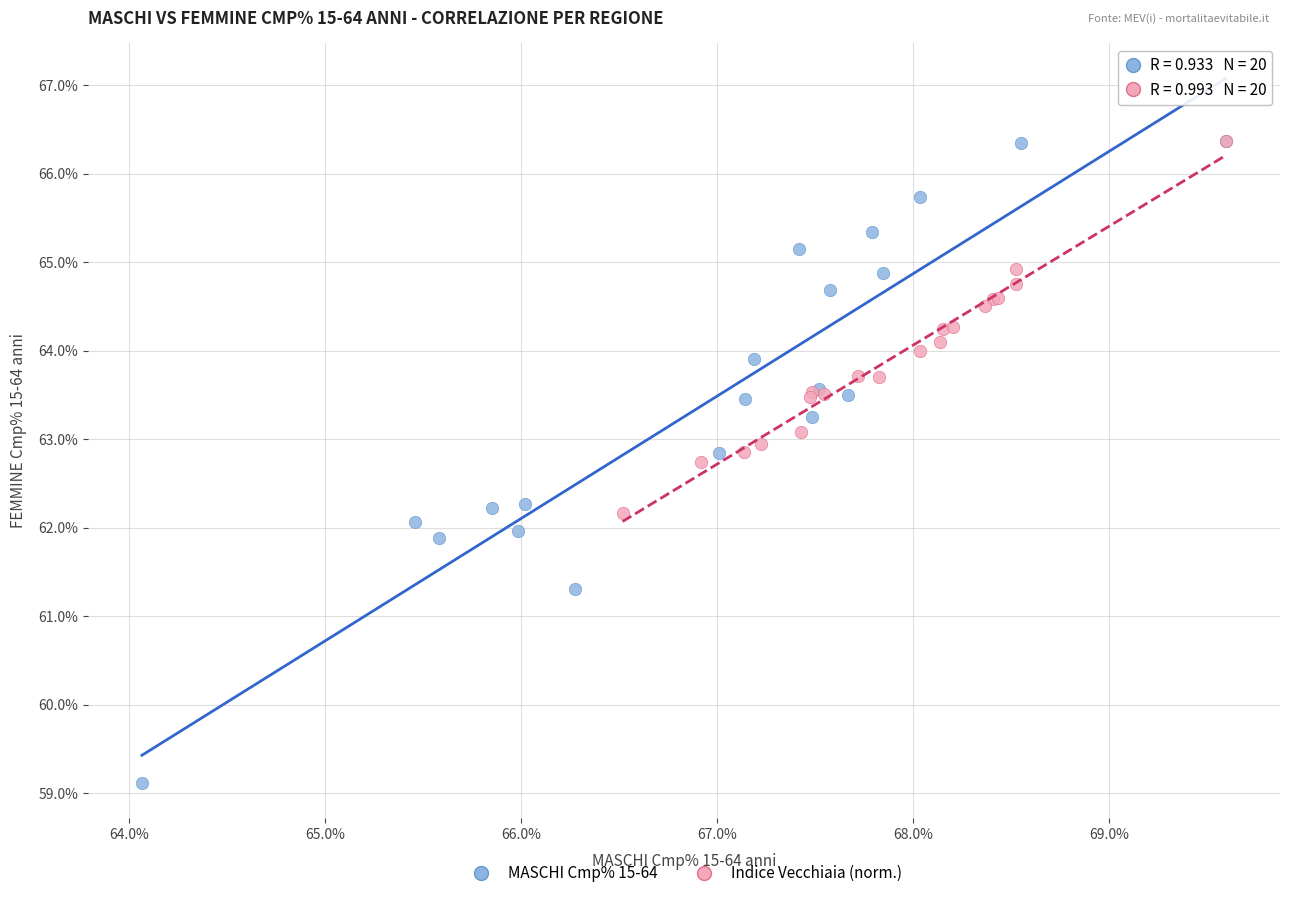

Which series has the widest spread of Y values?

MASCHI Cmp% 15-64